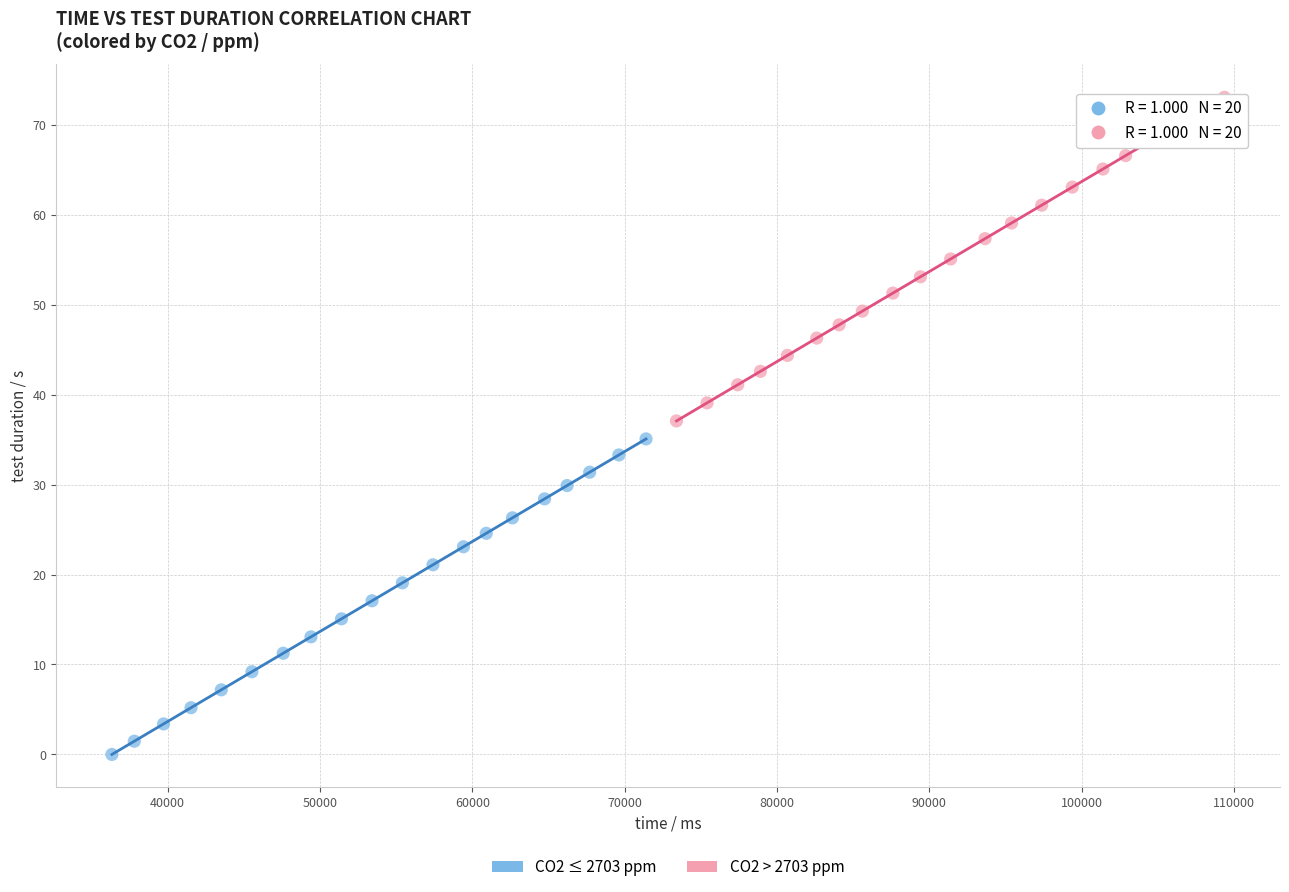

Which series has the widest spread of Y values?

CO2 > 2703 ppm